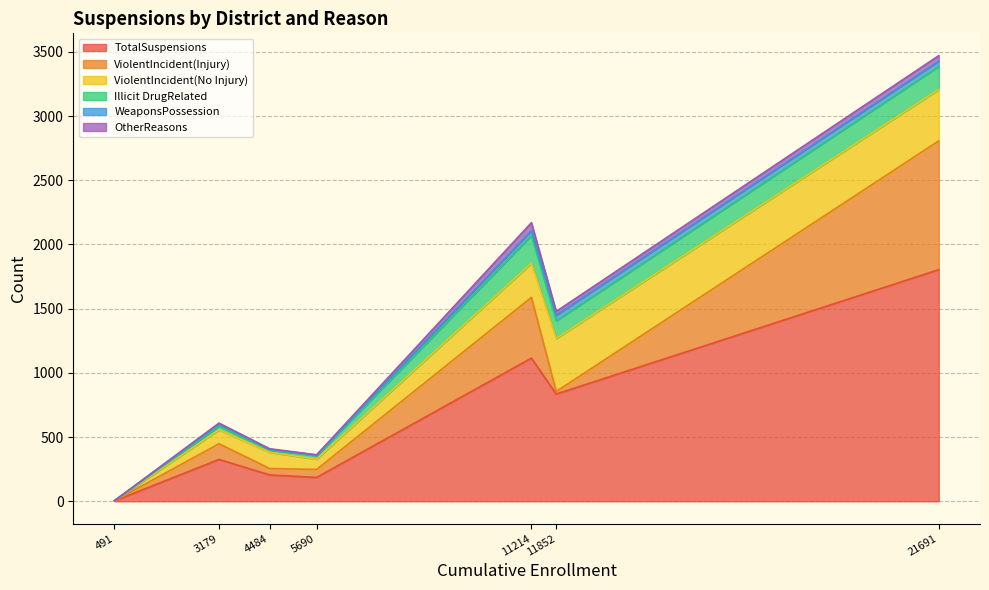

How many categories are shown in the chart?

7